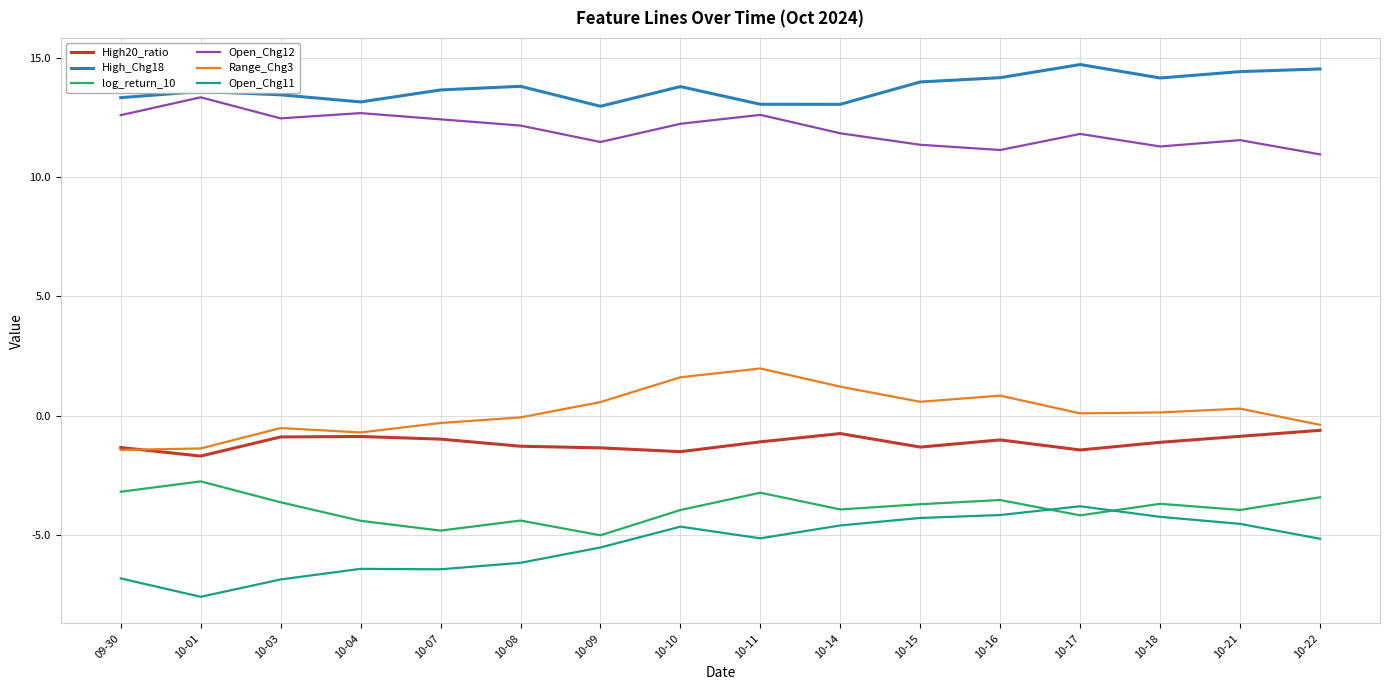

Which category has the highest value in the Range_Chg3 series?

10-11